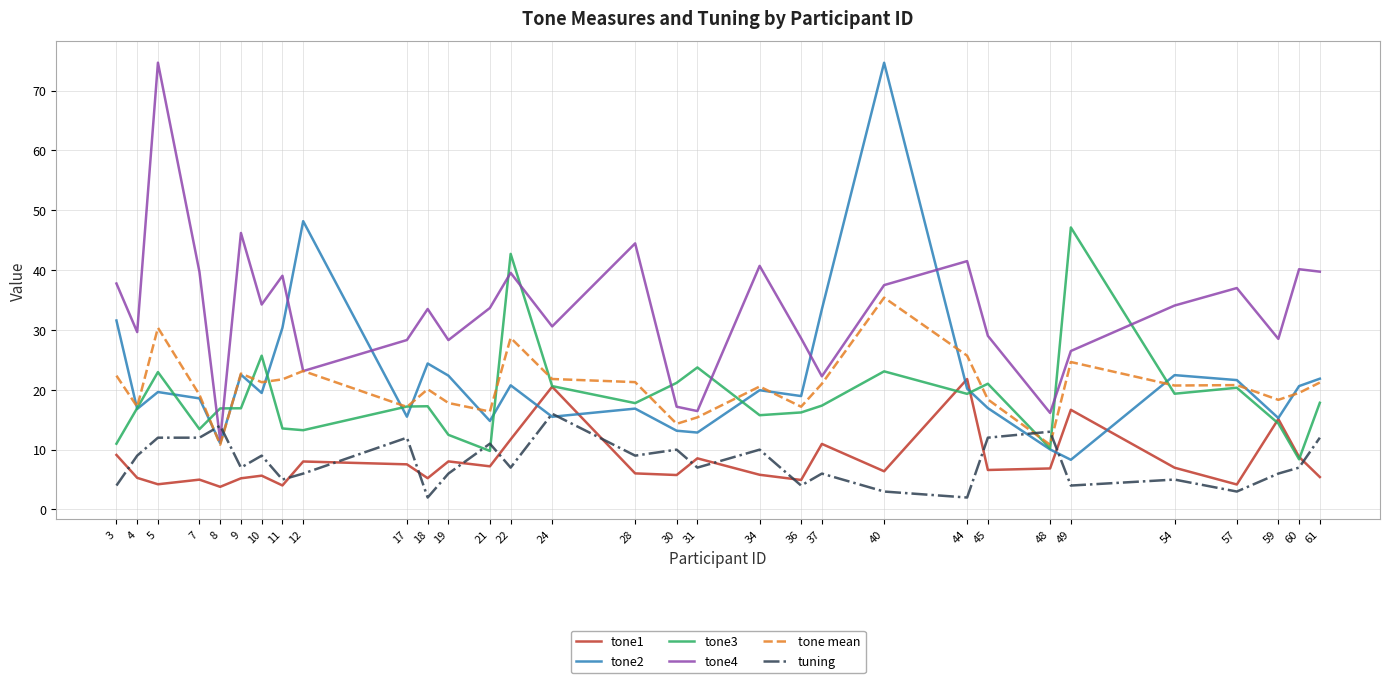

Rank the series at 5 from lowest to highest value.

tone1, tuning, tone2, tone3, tone mean, tone4